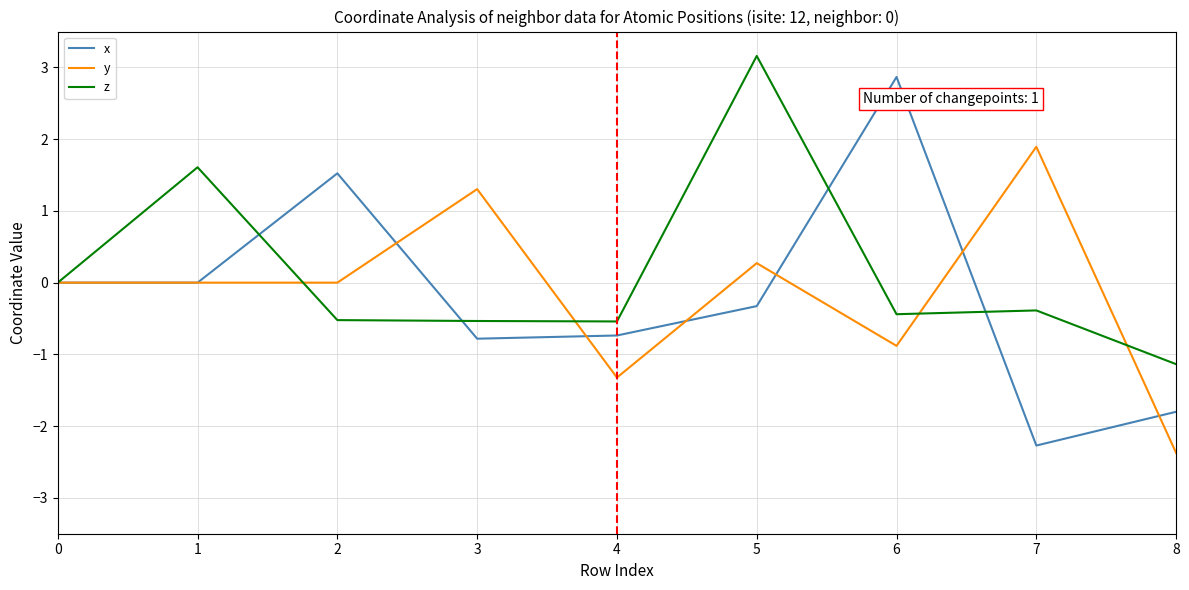

At 7, list the series in order from largest to smallest.

y, z, x